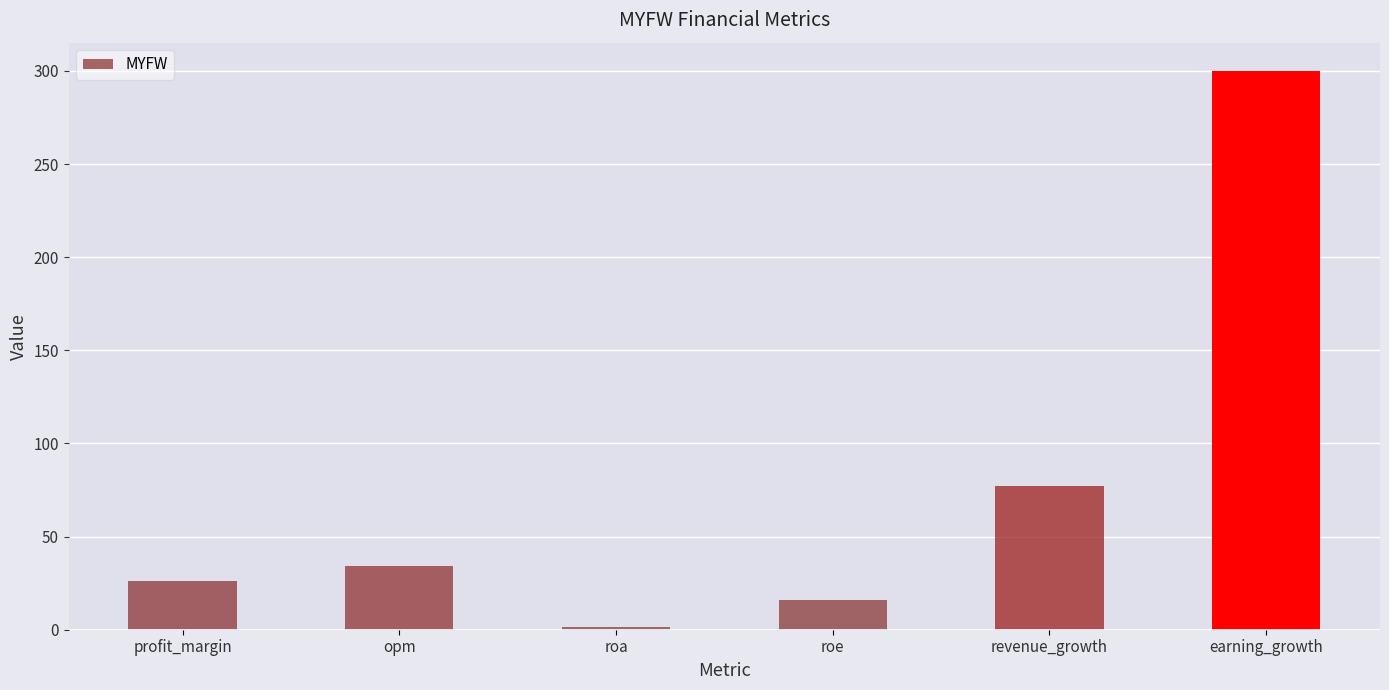

The chart shows a value of 77.1 at revenue_growth. True or false?

True